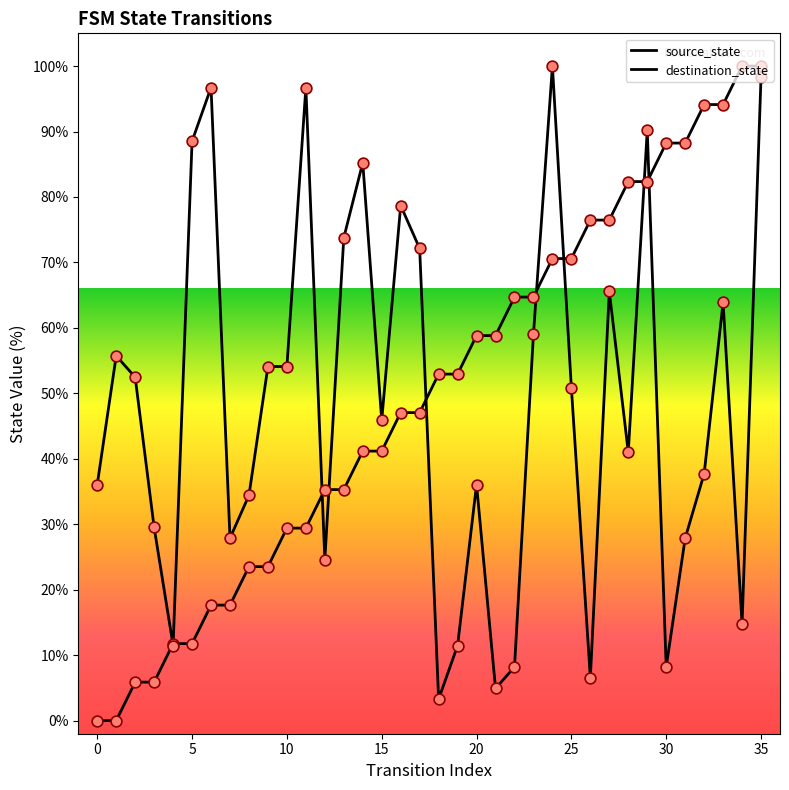

Which series contains the lowest Y value?

source_state